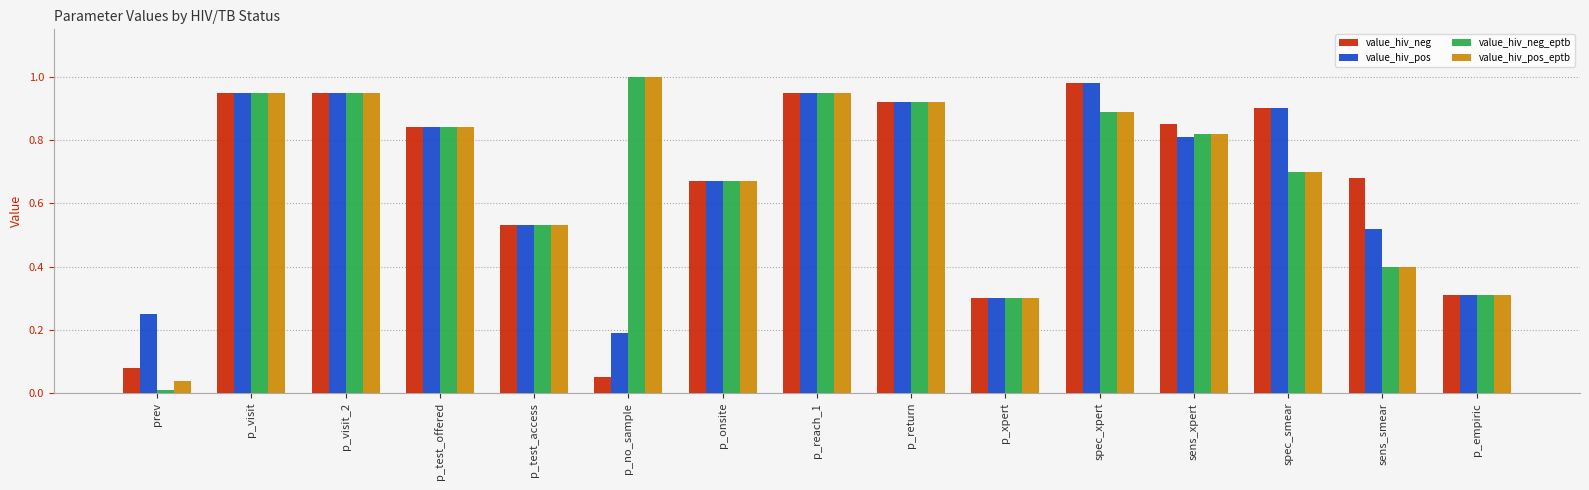

Is it true that value_hiv_neg_eptb equals 0.5 at p_empiric?

False